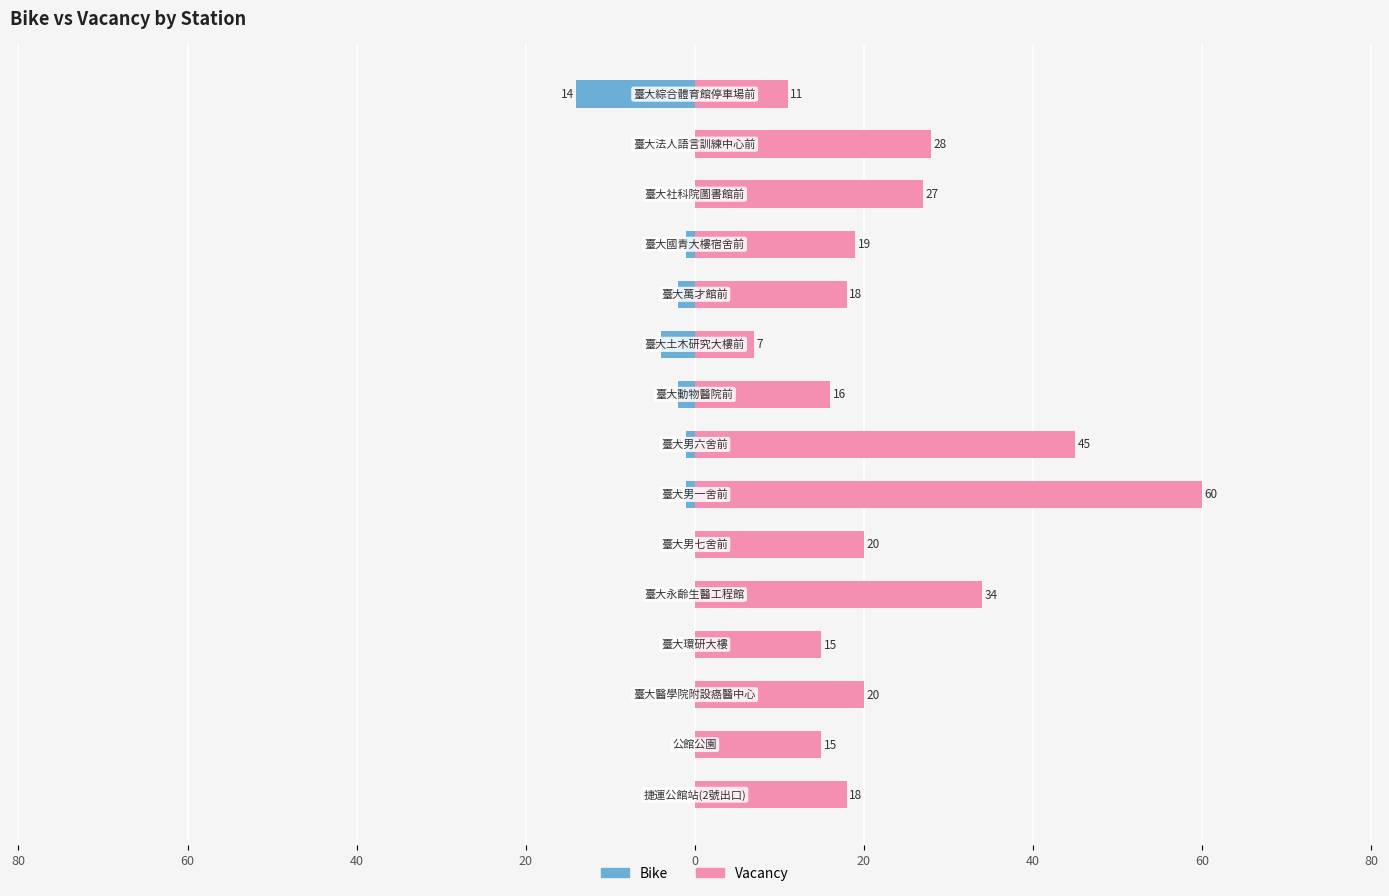

Which series has the widest spread of values?

Vacancy